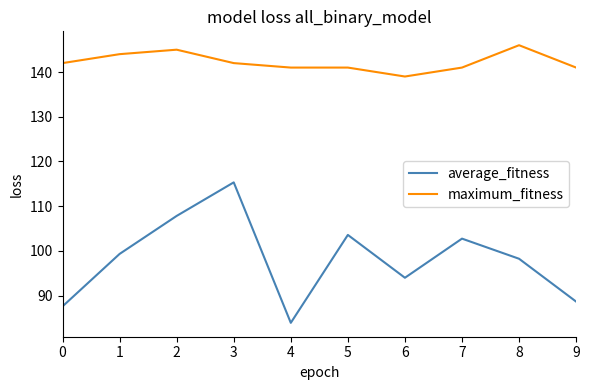

Rank the series at 9 from lowest to highest value.

average_fitness, maximum_fitness